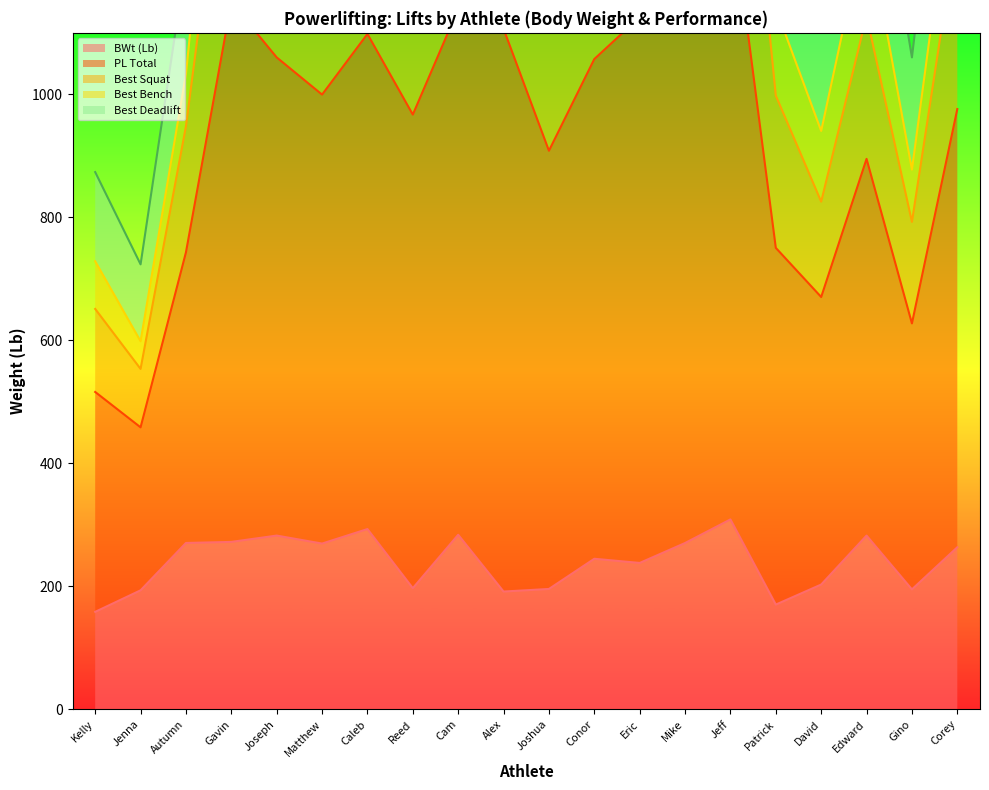

What is the approximate value of BWt (Lb) at Patrick?

170.4